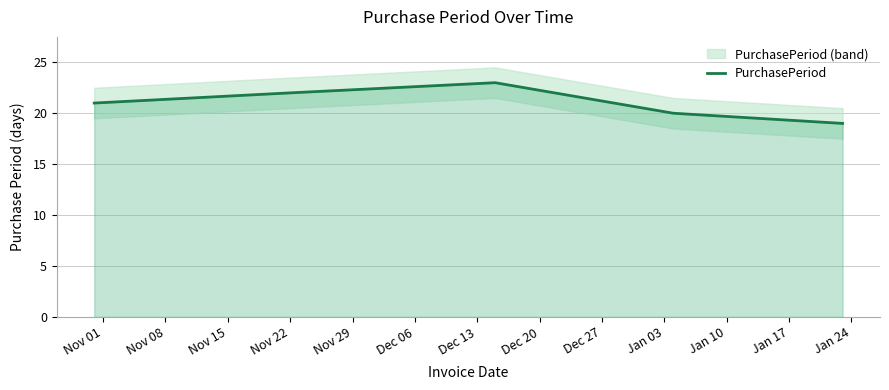

True or false: there are more than 0 points higher than both neighbors.

True